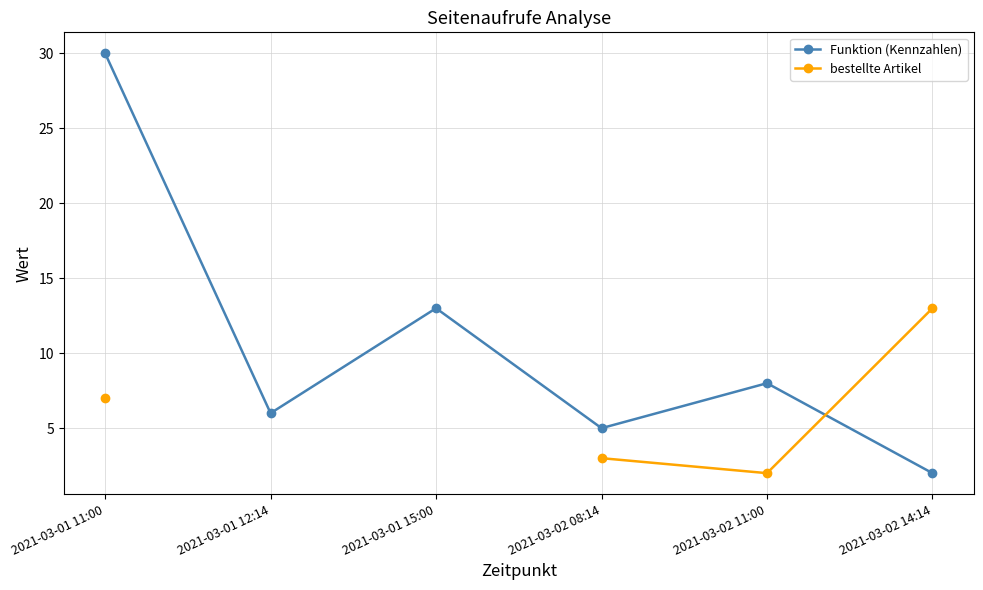

What is the minimum value for bestellte Artikel?

2.0